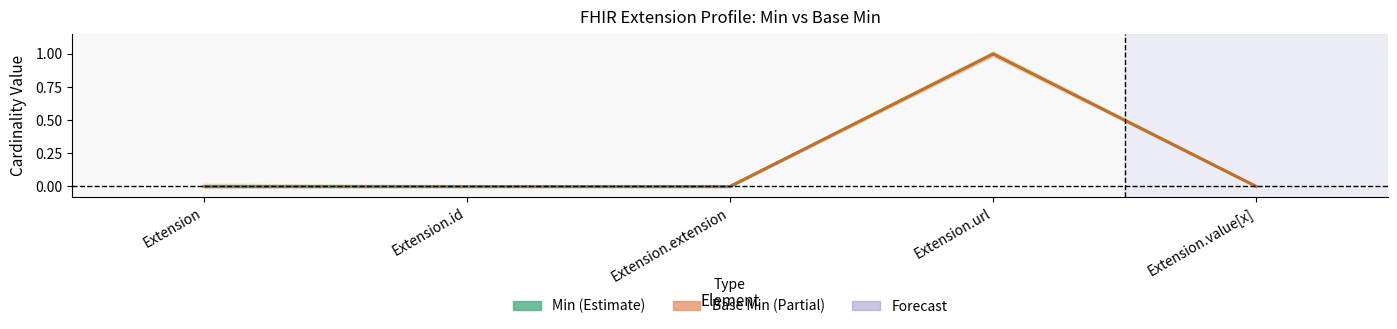

Is it true that Base Min equals 1 at Extension.id?

False